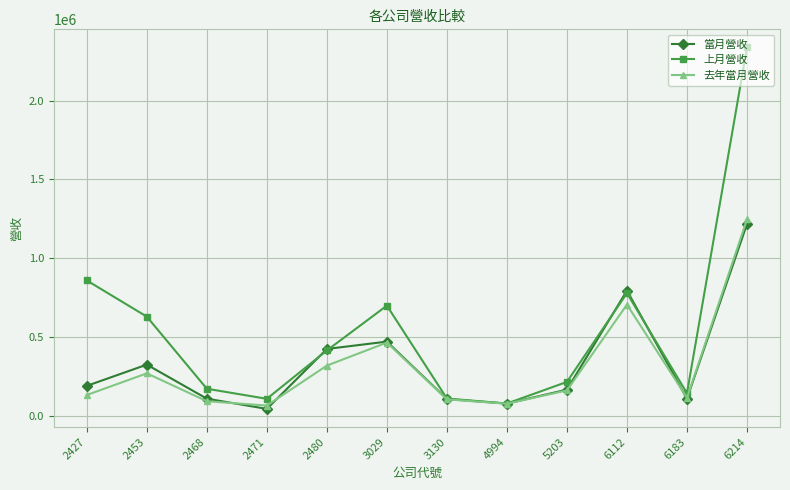

Which series has the largest range (max minus min)?

上月營收